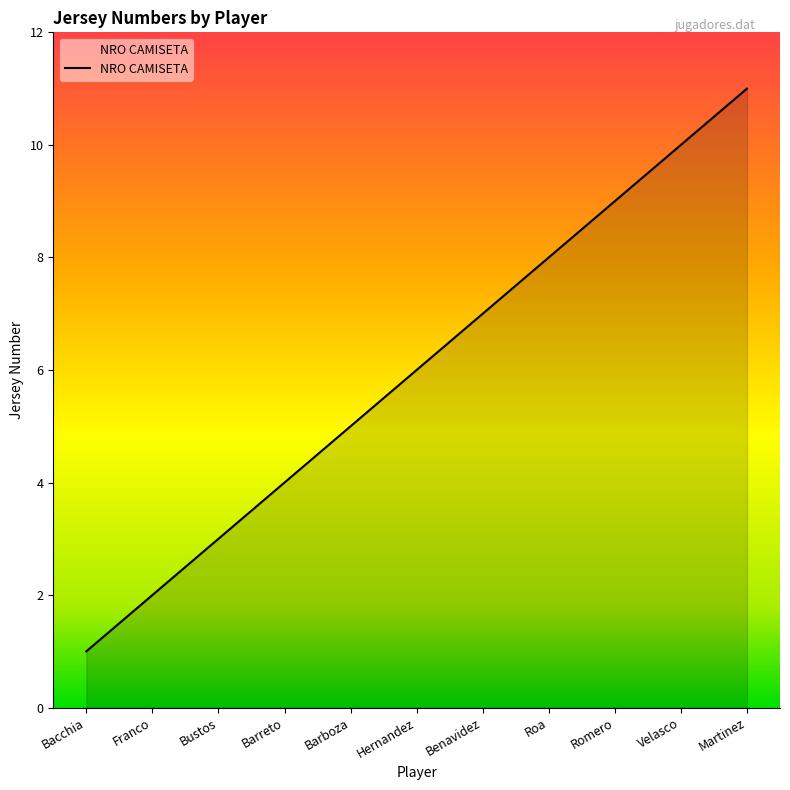

Reading left to right, what are all the values shown in this chart?

Bacchia=1	Franco=2	Bustos=3	Barreto=4	Barboza=5	Hernandez=6	Benavidez=7	Roa=8	Romero=9	Velasco=10	Martinez=11